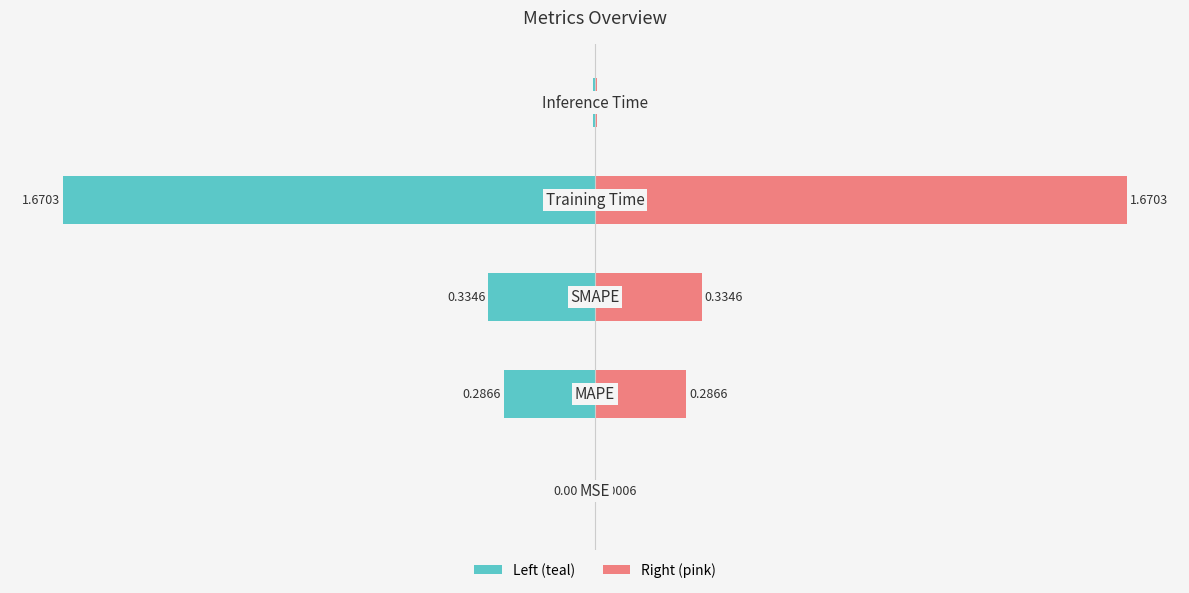

What is the ratio of the value at MAPE to the value at Training Time?

0.2